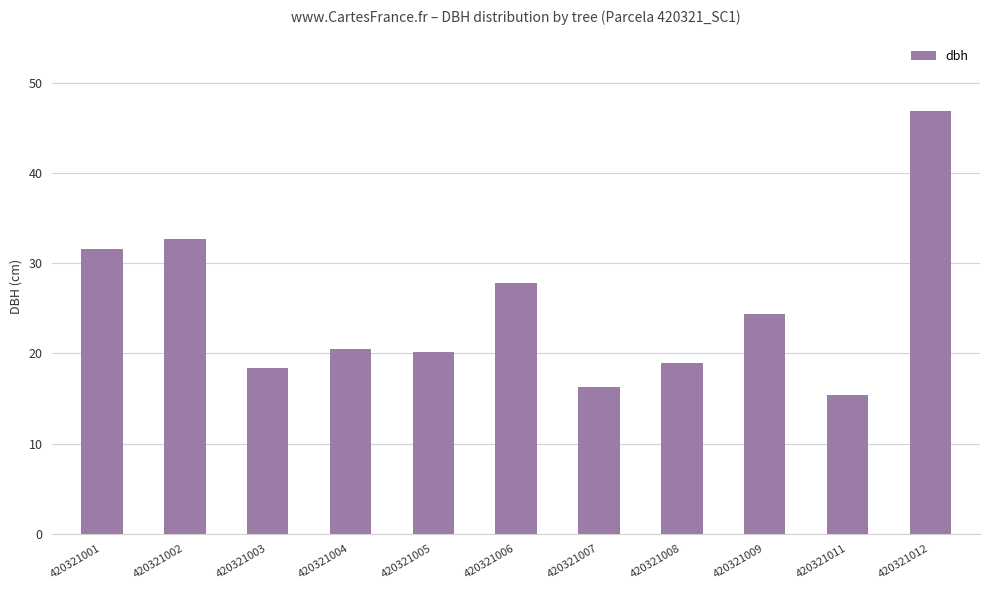

True or false: the data shows 49.5 at 420321001.

False